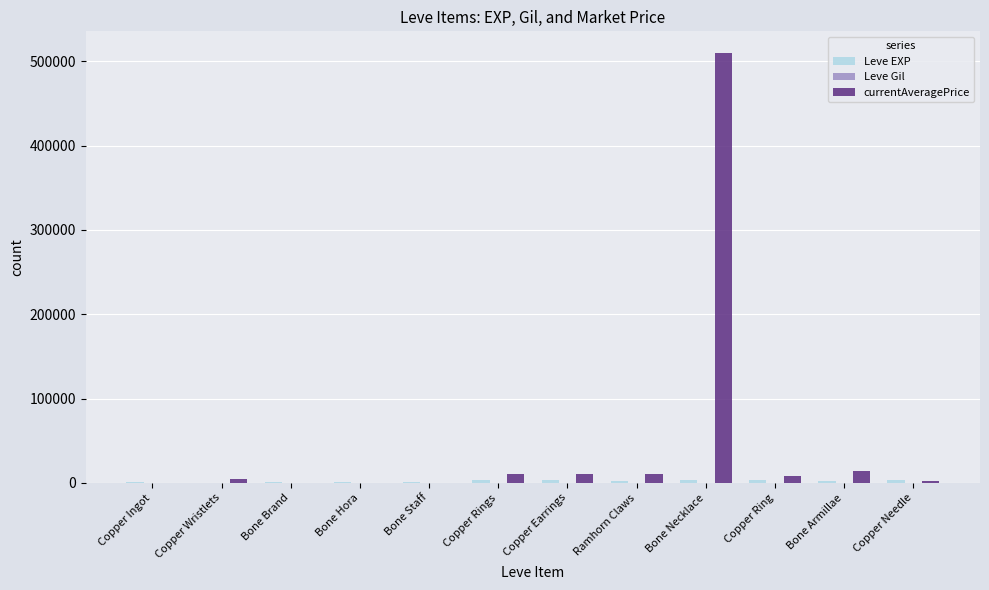

Between Bone Brand and Bone Necklace, which series saw the biggest shift?

currentAveragePrice